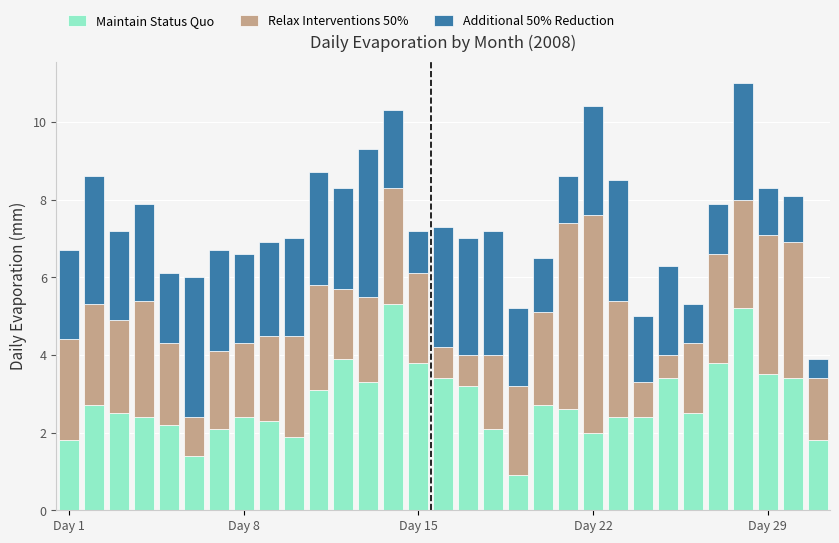

What is the highest value of the Maintain Status Quo series?

5.3